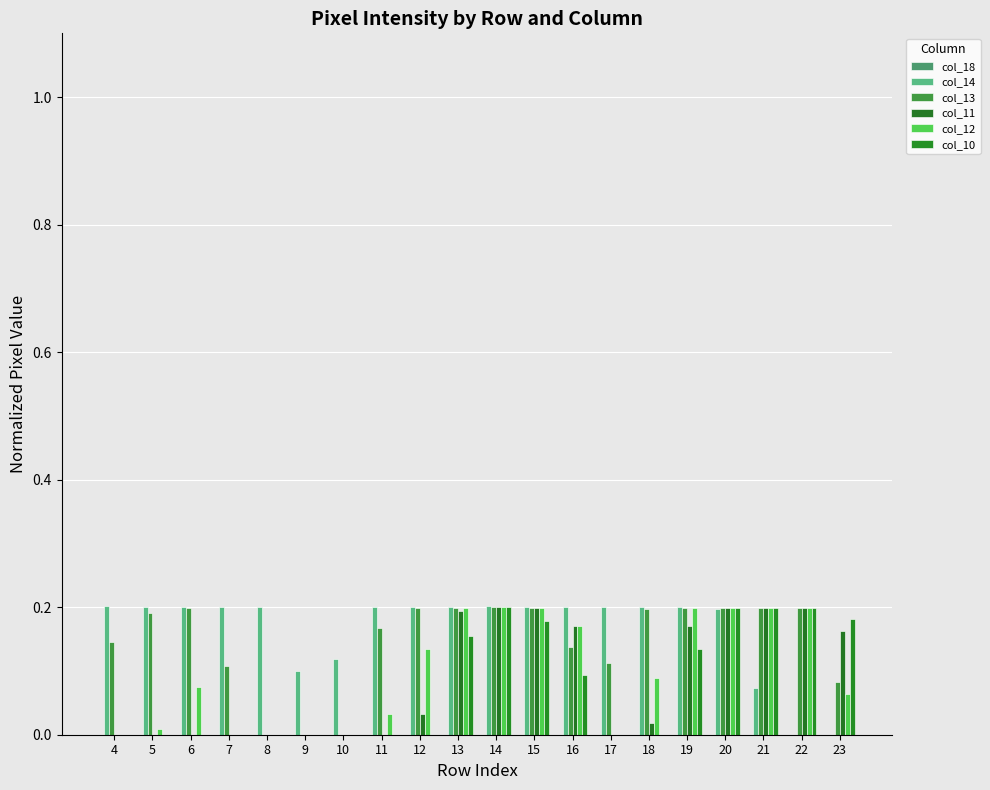

What is the difference between the highest and lowest values at 8?

0.2